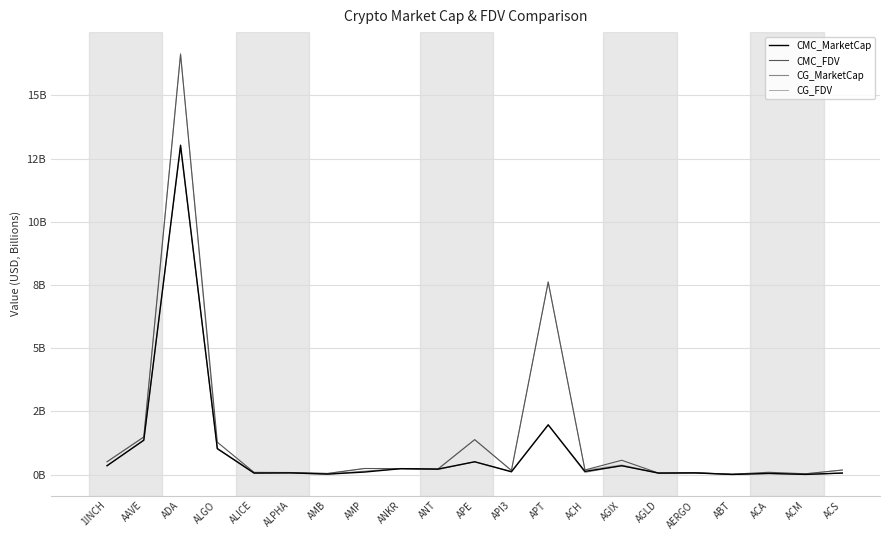

Does the chart display data point markers on the line(s)?

No